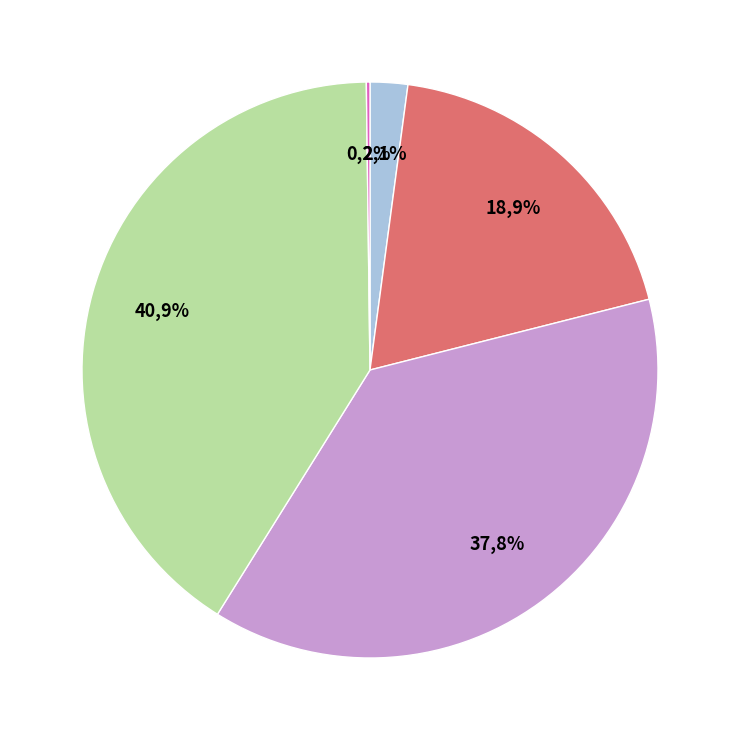

Which category has the smallest portion of the pie?

Inference Time